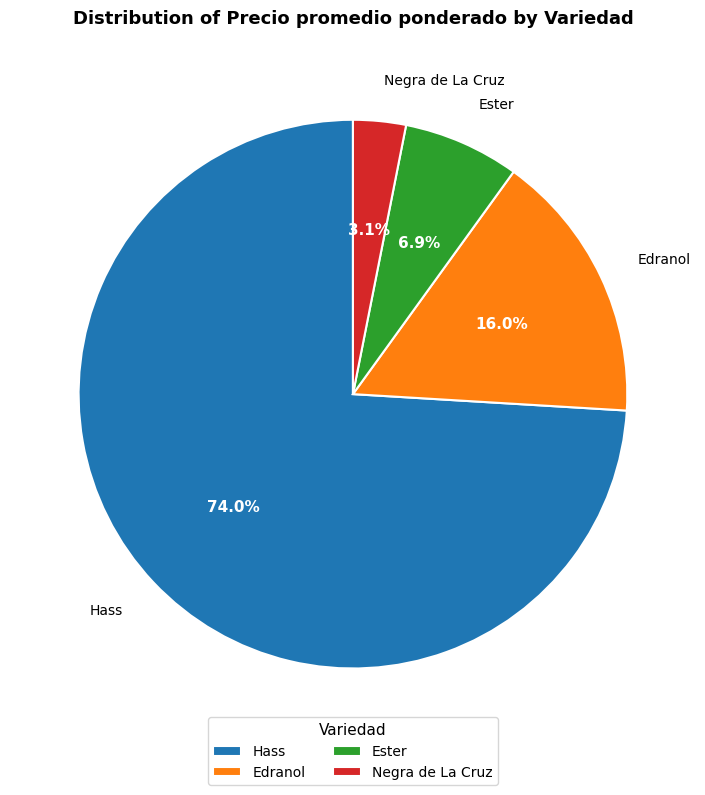

What percentage do Hass and Edranol together represent?

90.0%